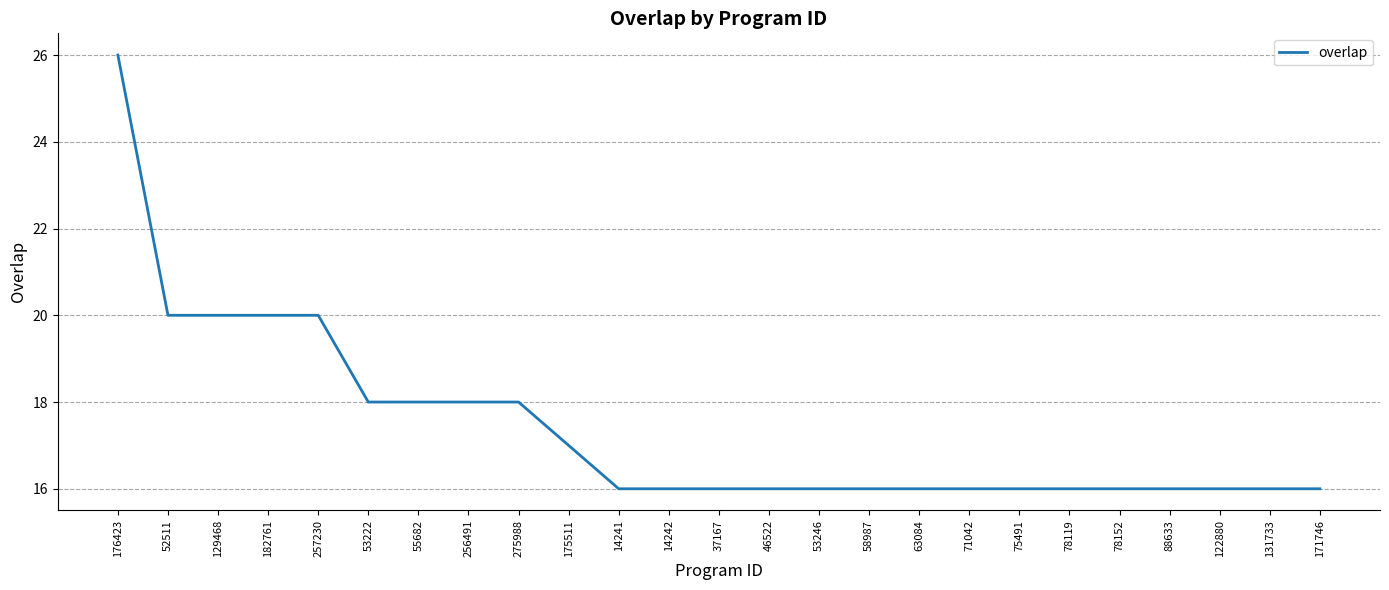

Reading right to left, extract all data points from this chart.

171746=16	131733=16	122880=16	88633=16	78152=16	78119=16	75491=16	71042=16	63084=16	58987=16	53246=16	46522=16	37167=16	14242=16	14241=16	175511=17	275988=18	256491=18	55682=18	53222=18	257230=20	182761=20	129468=20	52511=20	176423=26